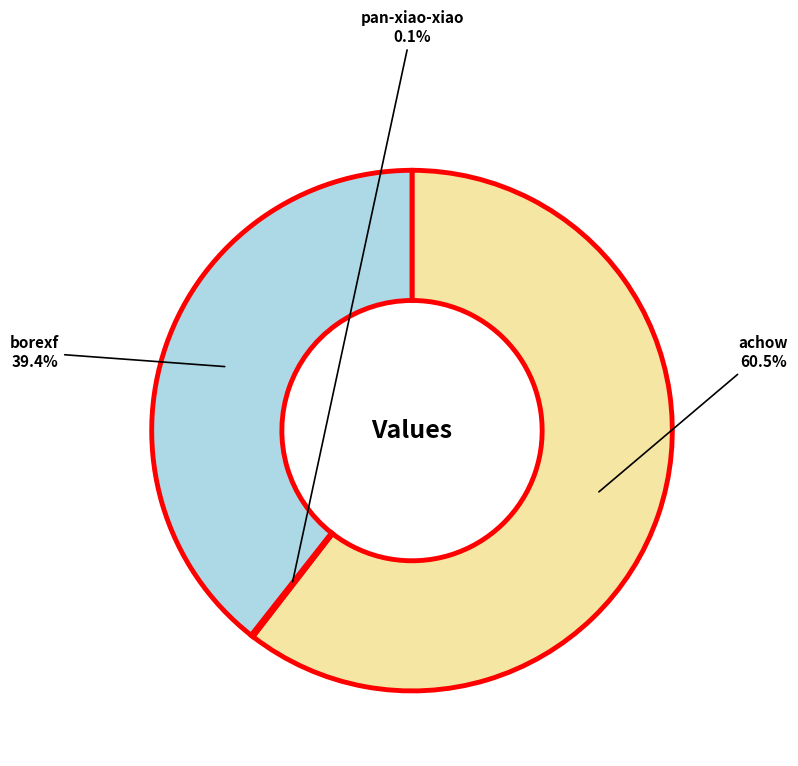

Which slice represents more than half of the pie?

achow